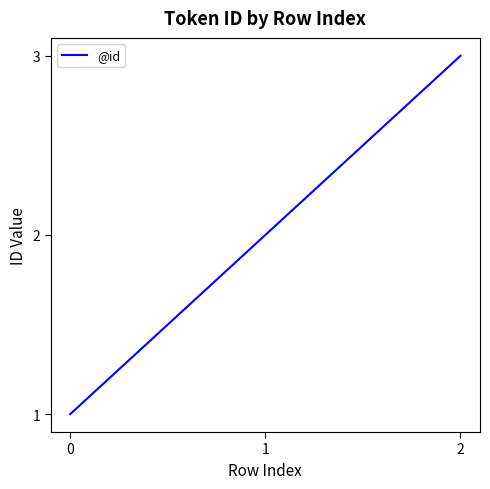

How many lines are shown in the chart?

1